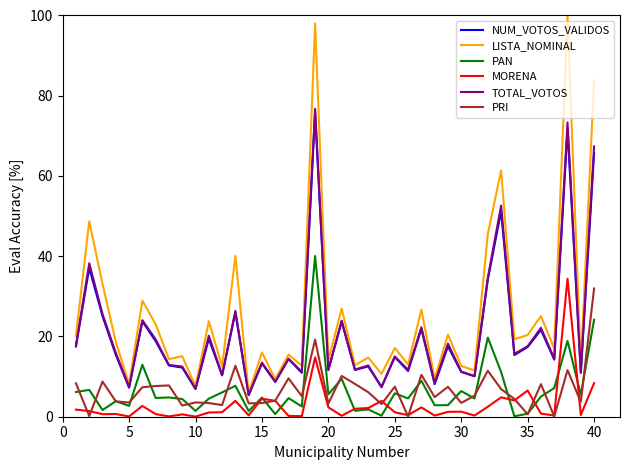

What is the difference between the maximum and minimum values in the PRI series?

31.9